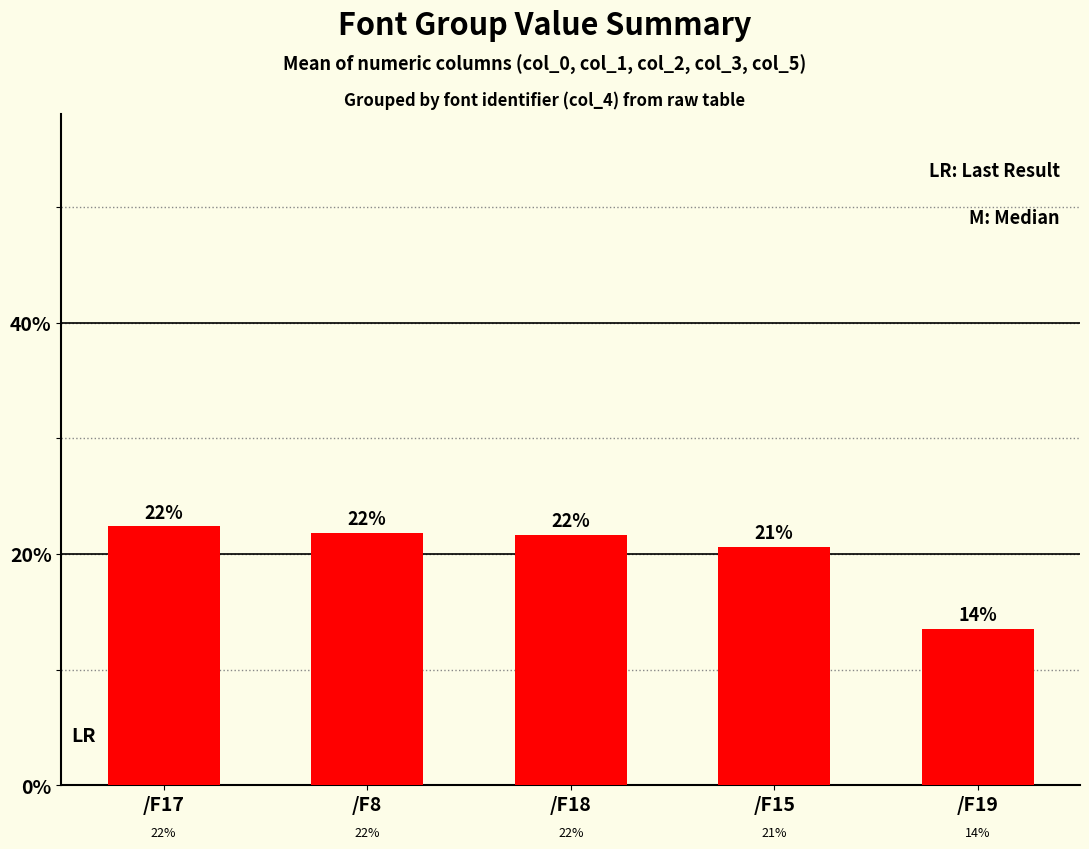

What is the maximum value shown in the chart?

22.4